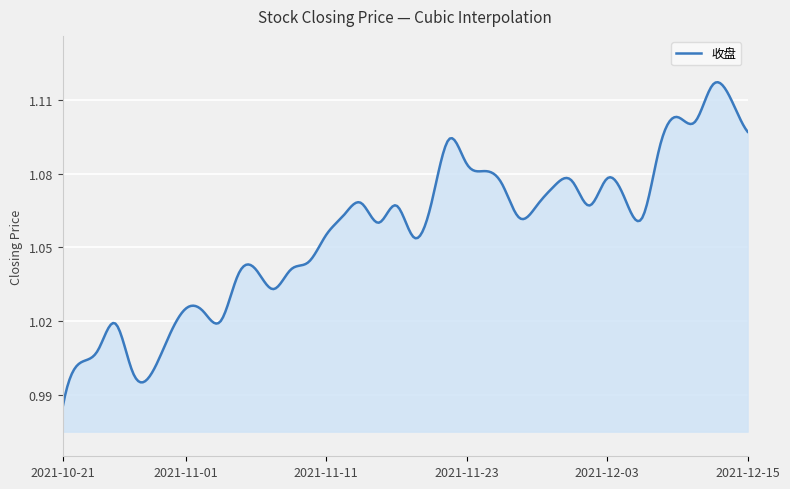

What is the average value?

1.1